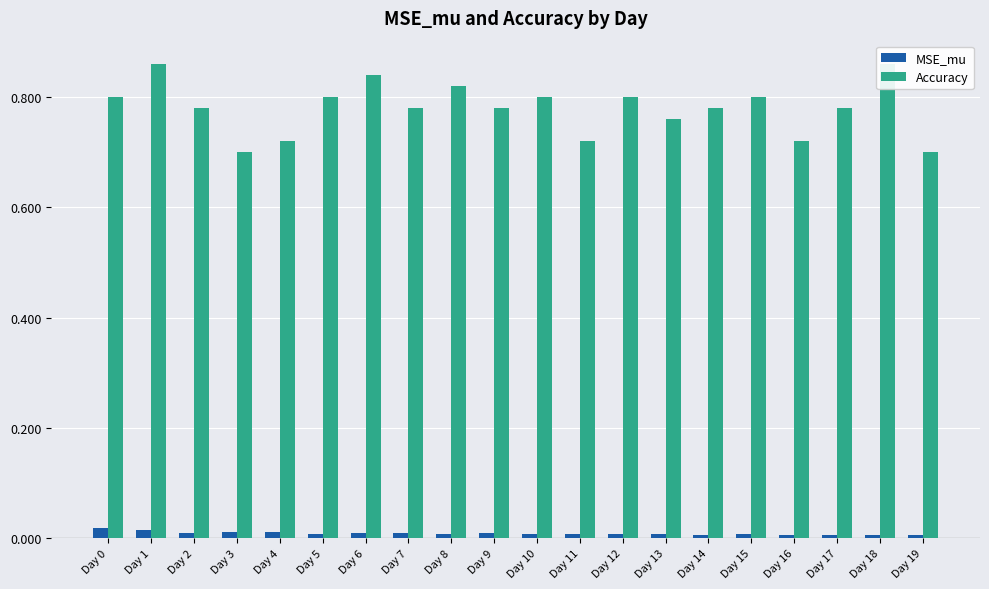

Reading left to right, what are all the values shown in this chart?

MSE_mu: Day 0=0.0	Day 1=0.0	Day 2=0.0	Day 3=0.0	Day 4=0.0	Day 5=0.0	Day 6=0.0	Day 7=0.0	Day 8=0.0	Day 9=0.0	Day 10=0.0	Day 11=0.0	Day 12=0.0	Day 13=0.0	Day 14=0.0	Day 15=0.0	Day 16=0.0	Day 17=0.0	Day 18=0.0	Day 19=0.0
Accuracy: Day 0=0.8	Day 1=0.9	Day 2=0.8	Day 3=0.7	Day 4=0.7	Day 5=0.8	Day 6=0.8	Day 7=0.8	Day 8=0.8	Day 9=0.8	Day 10=0.8	Day 11=0.7	Day 12=0.8	Day 13=0.8	Day 14=0.8	Day 15=0.8	Day 16=0.7	Day 17=0.8	Day 18=0.9	Day 19=0.7